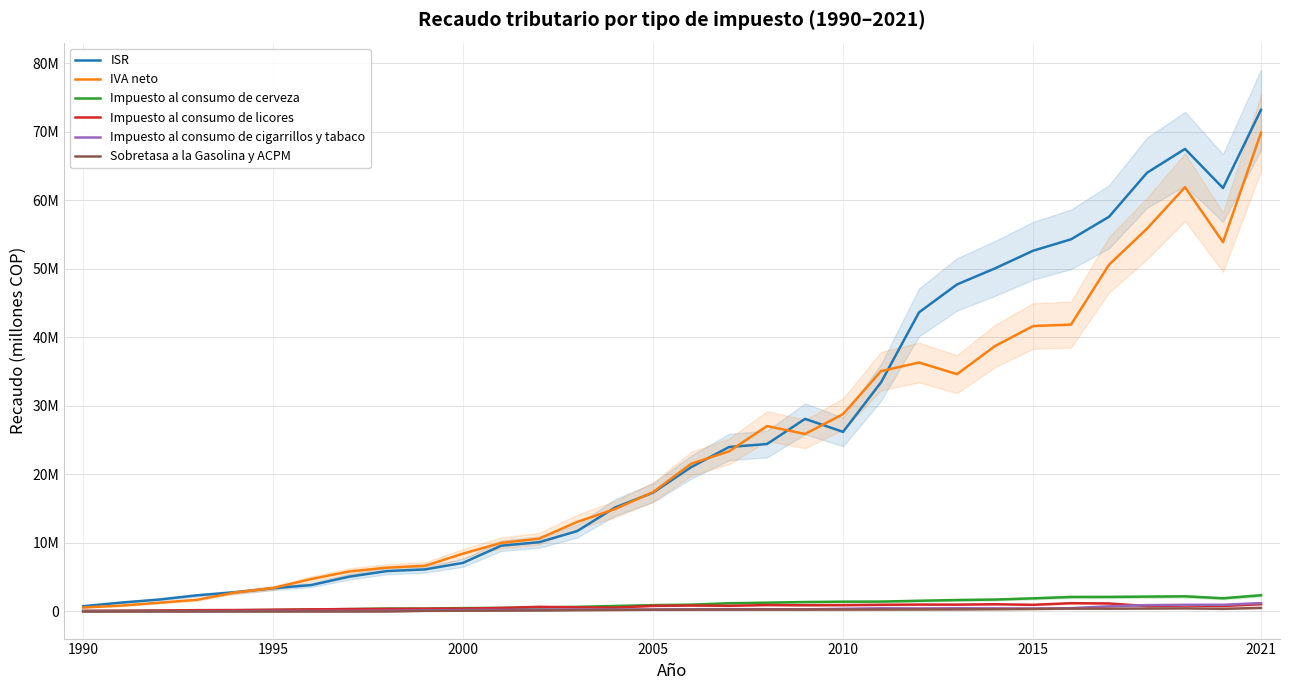

The IVA neto series shows 7436222.3 at 2021. True or false?

False